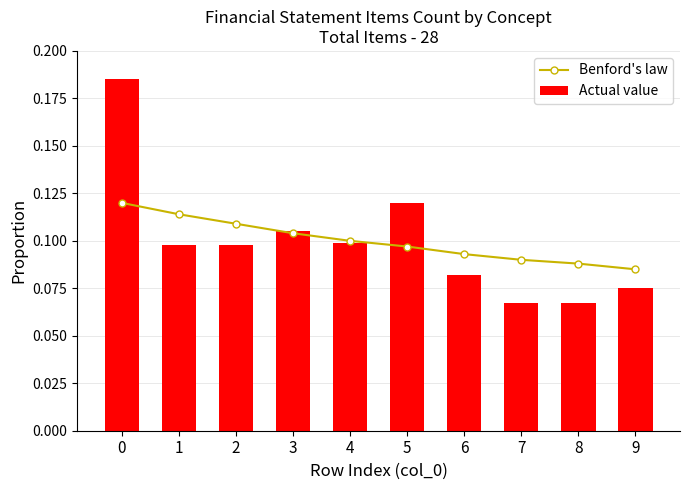

Between 9 and 5, which is larger?

5